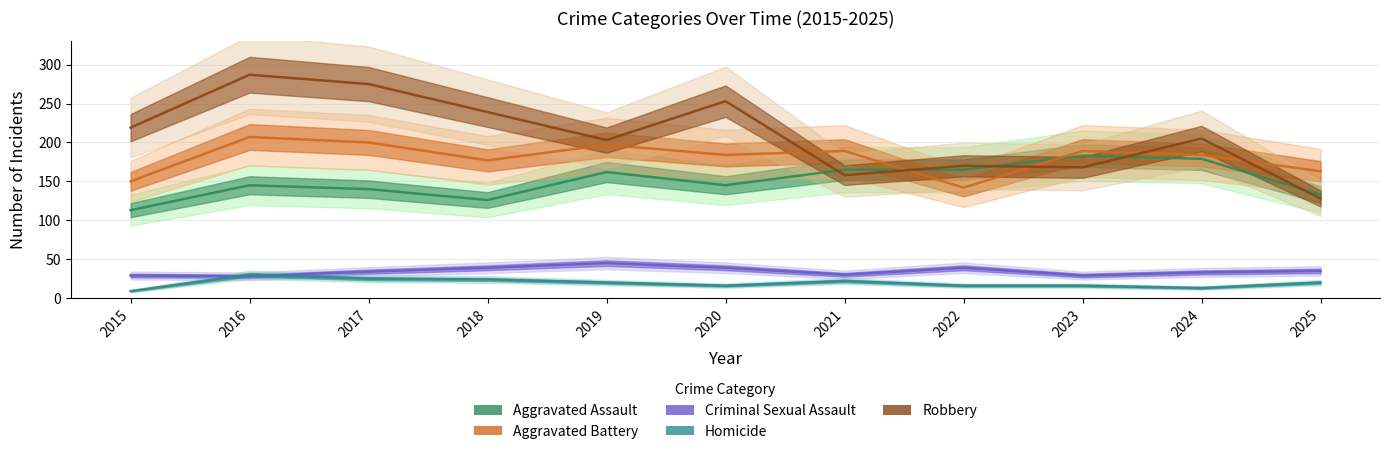

Reading left to right, extract all data points from this chart.

Aggravated Assault: 2015=113	2016=145	2017=140	2018=126	2019=162	2020=145	2021=165	2022=165	2023=183	2024=179	2025=133
Aggravated Battery: 2015=150	2016=207	2017=200	2018=177	2019=197	2020=184	2021=189	2022=142	2023=189	2024=184	2025=163
Criminal Sexual Assault: 2015=29	2016=28	2017=34	2018=39	2019=45	2020=39	2021=30	2022=39	2023=29	2024=33	2025=35
Homicide: 2015=9	2016=30	2017=25	2018=24	2019=20	2020=16	2021=22	2022=16	2023=16	2024=13	2025=20
Robbery: 2015=219	2016=287	2017=275	2018=239	2019=203	2020=253	2021=158	2022=170	2023=168	2024=205	2025=128